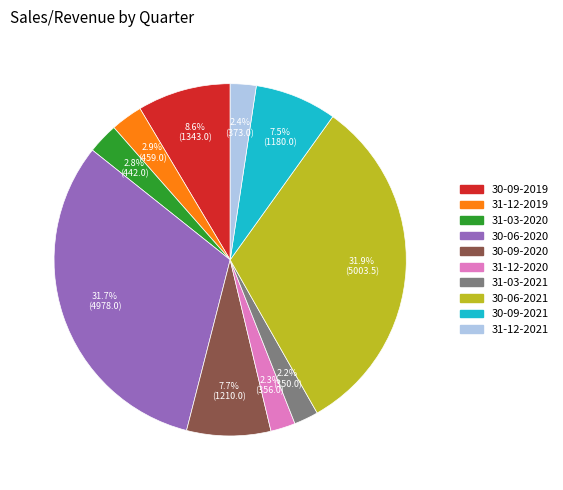

What percentage do 31-03-2021 and 31-03-2020 together represent?

5.0%